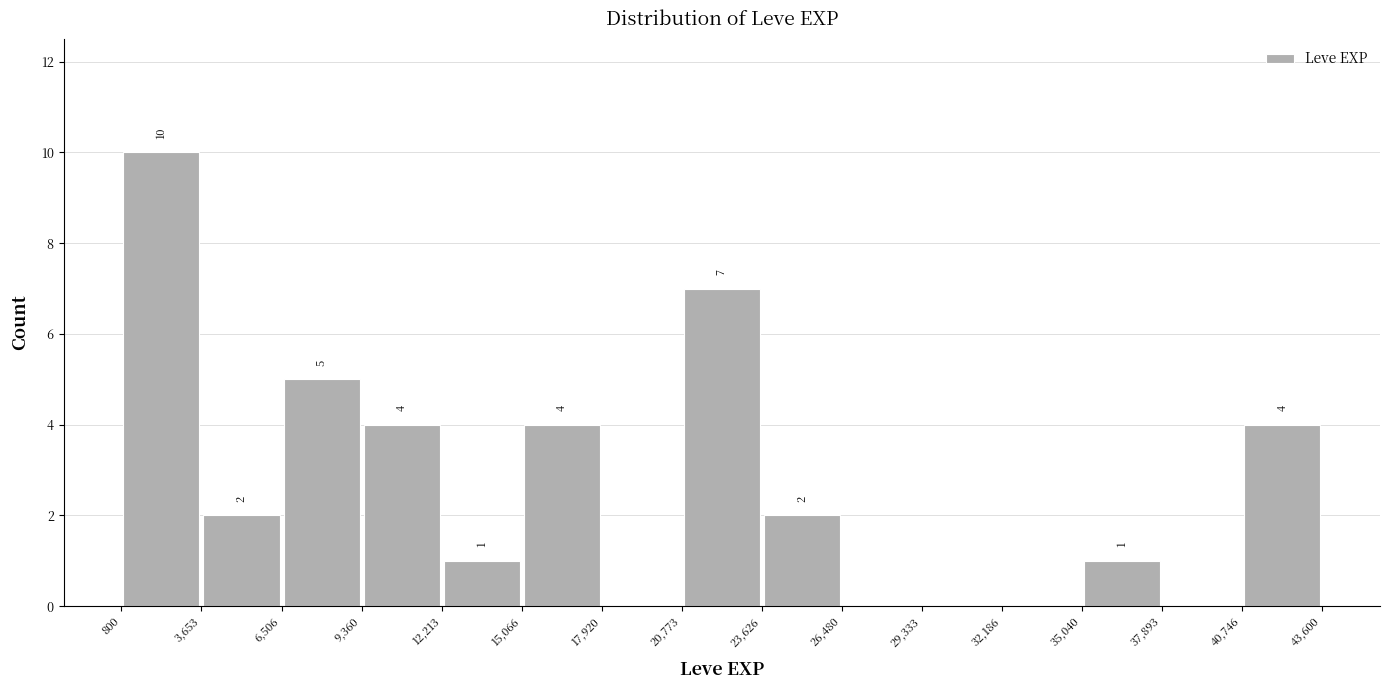

Which range on the x-axis has the tallest bar?

800 to 3,653